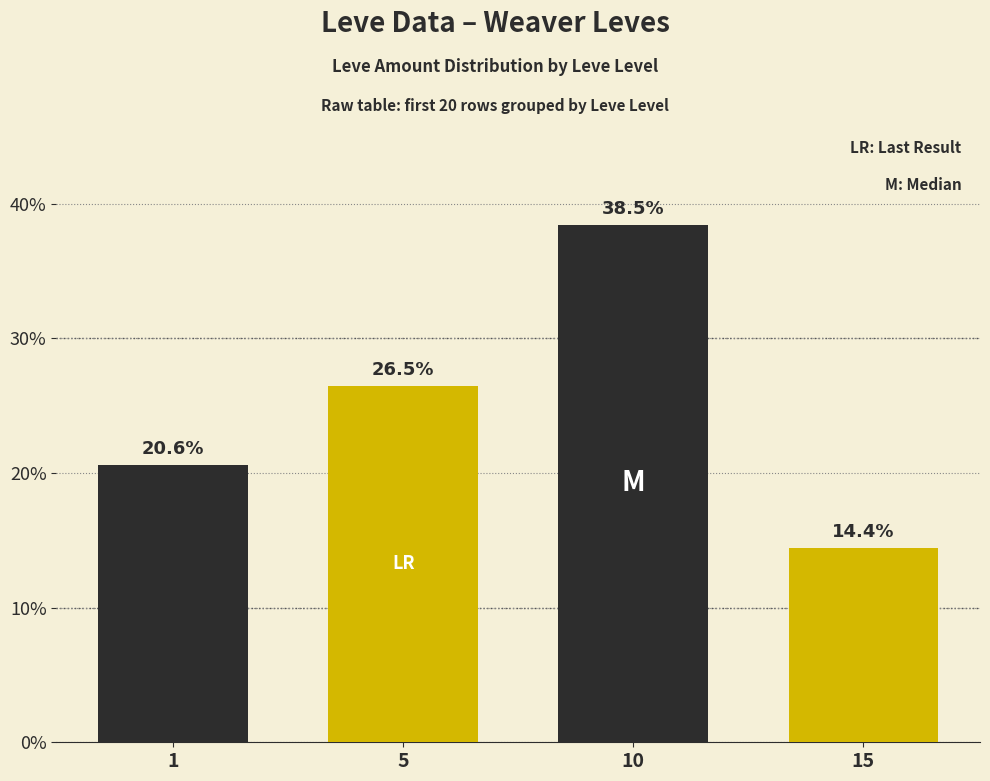

How many data points does each series have?

4